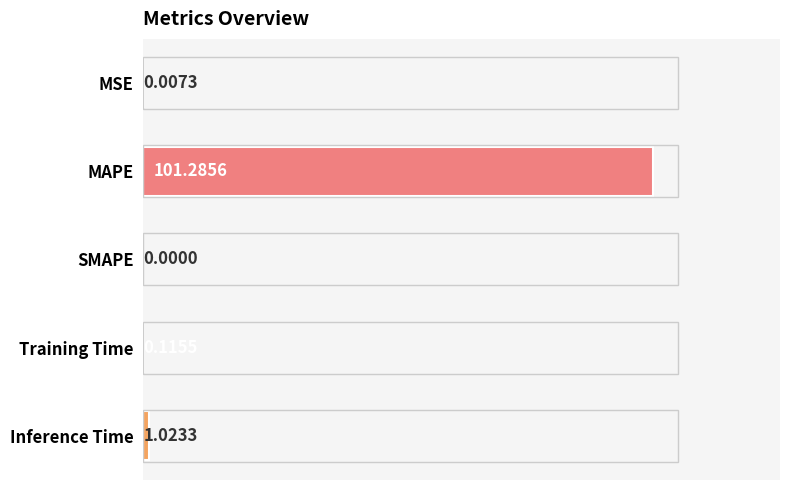

Between Inference Time and MSE, which is larger?

Inference Time